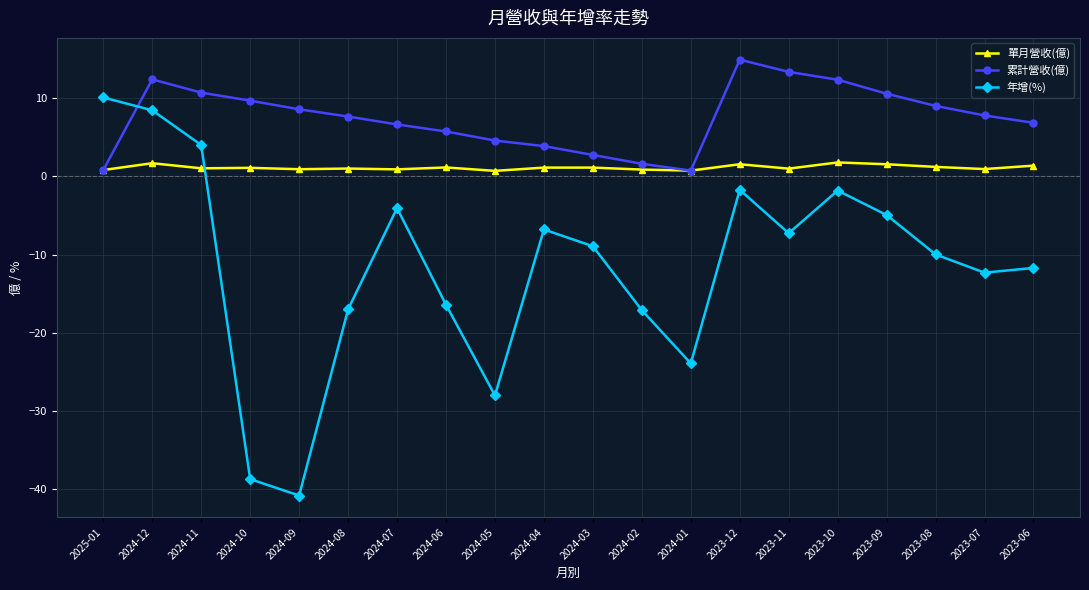

Where is the first local minimum for 年增(%)?

2024-09